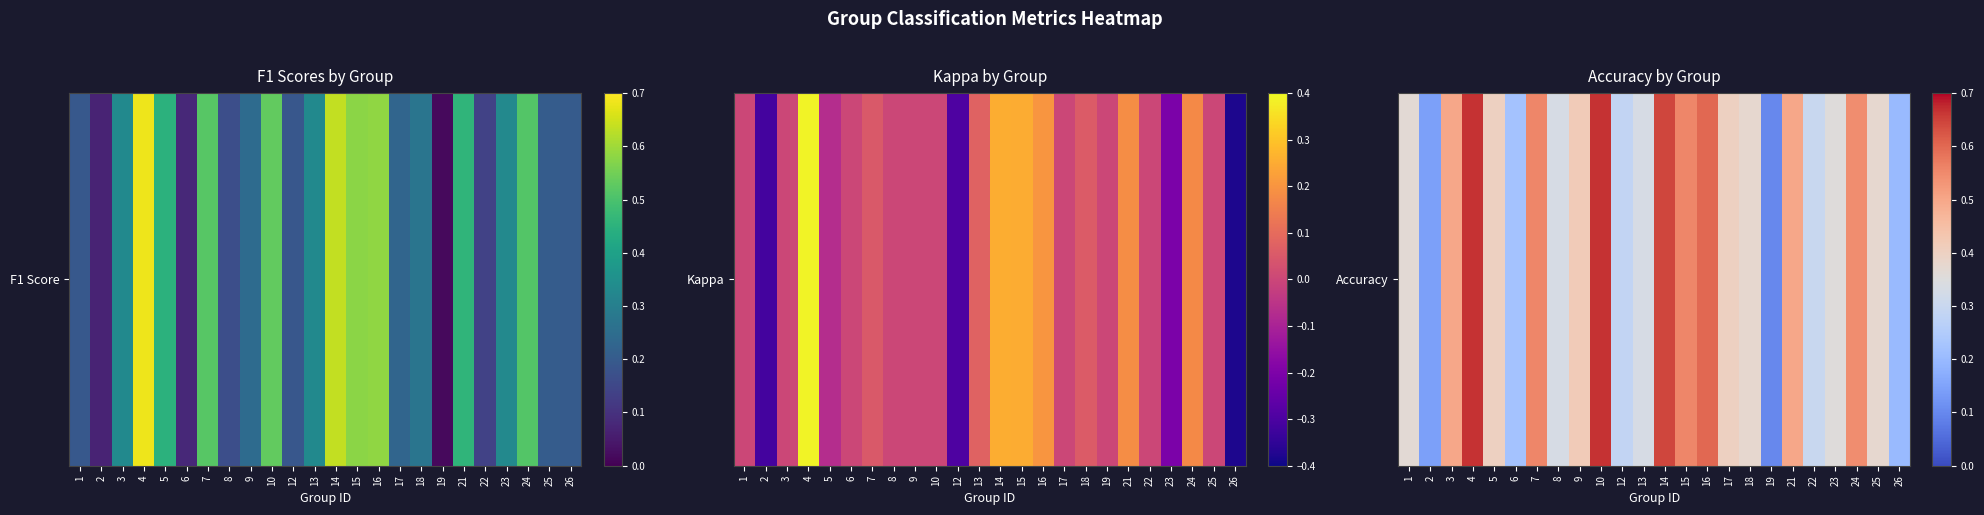

How many values are between 0 and 1?

24